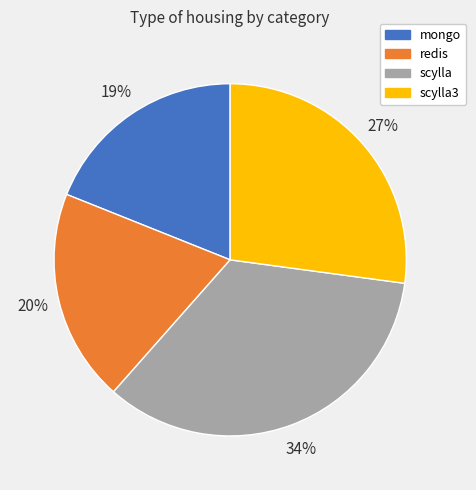

To the nearest percent, what portion does scylla3 represent?

27%